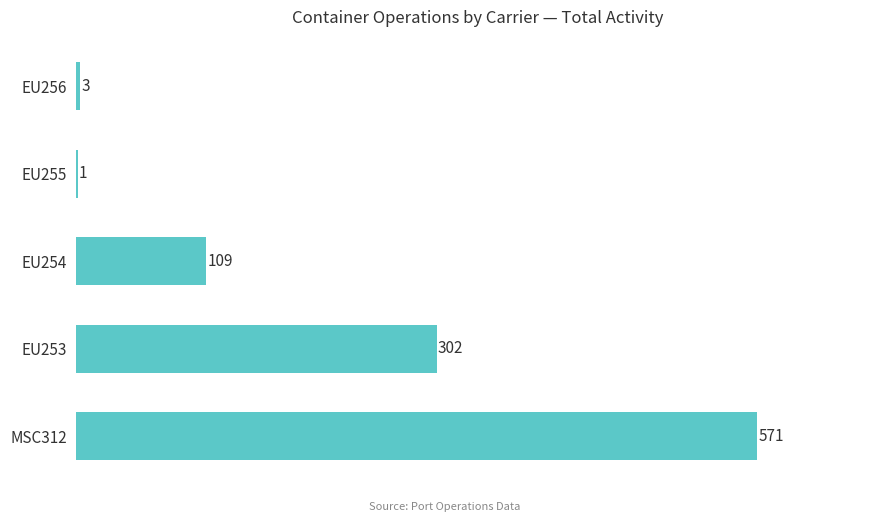

What is the maximum value shown in the chart?

571